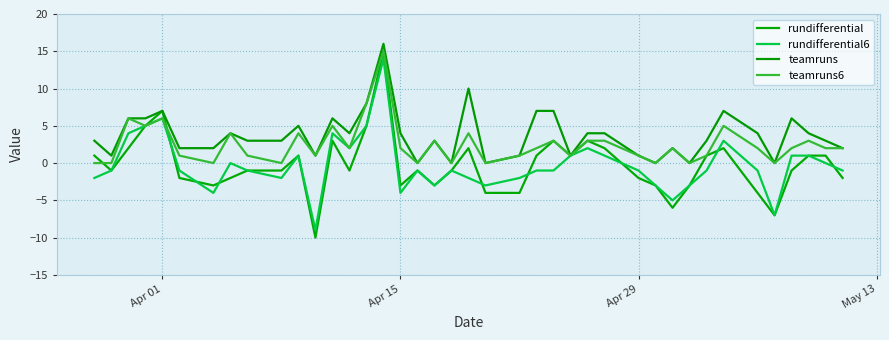

What is the difference between the second highest and second lowest values in the rundifferential6 series?

13